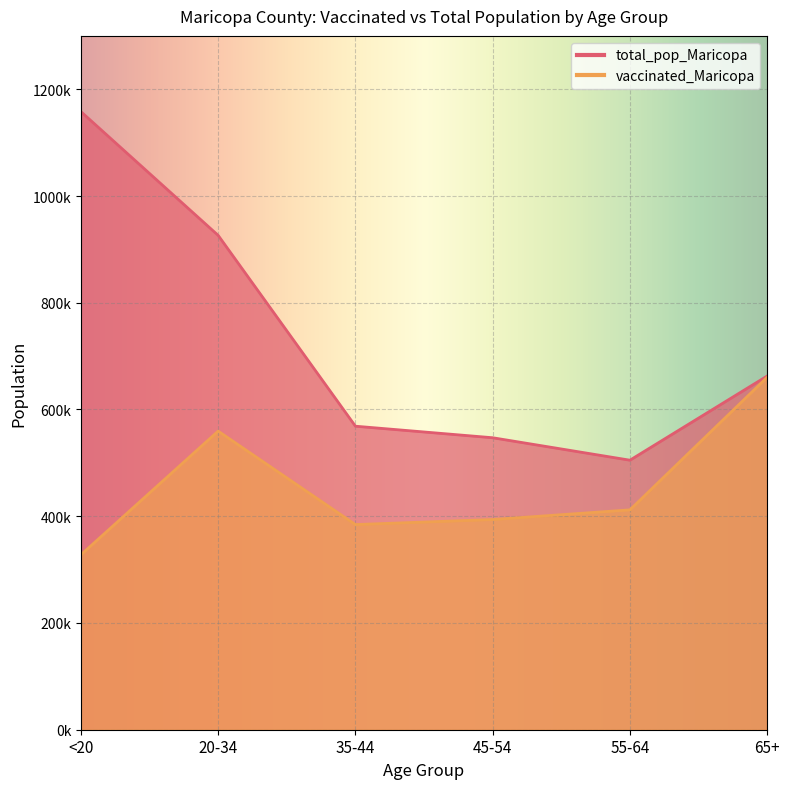

Reading left to right, list all the values displayed in this chart.

vaccinated_Maricopa: <20=327727	20-34=559493	35-44=384377	45-54=393828	55-64=411948	65+=660418
total_pop_Maricopa: <20=1158094	20-34=926230	35-44=568691	45-54=547064	55-64=504994	65+=662762